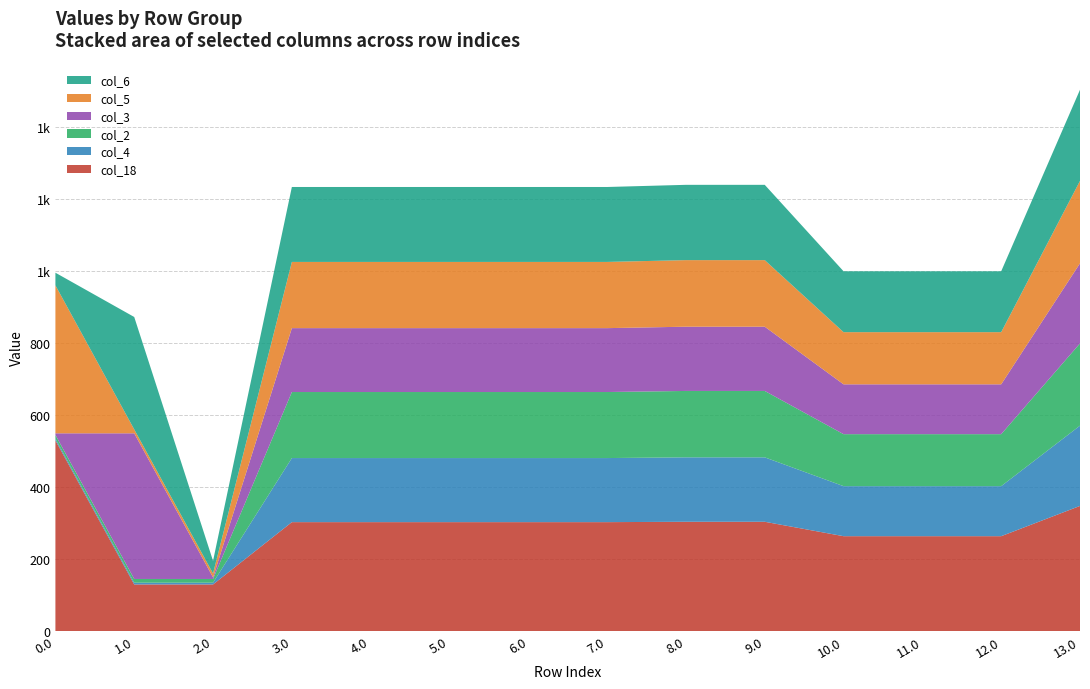

Reading left to right, list all the values displayed in this chart.

col_18: 529.6	129.6	129.6	302.6	302.6	302.6	302.6	302.6	303.6	303.6	263.6	263.6	263.6	347.6
col_4: 4.9	4.9	4.9	177.9	177.9	177.9	177.9	177.9	178.9	178.9	138.9	138.9	138.9	222.9
col_2: 10.3	10.3	10.3	183.3	183.3	183.3	183.3	183.3	184.3	184.3	144.3	144.3	144.3	228.3
col_3: 4.4	404.4	4.4	177.4	177.4	177.4	177.4	177.4	178.4	178.4	138.4	138.4	138.4	222.4
col_5: 410.8	10.8	10.8	183.8	183.8	183.8	183.8	183.8	184.8	184.8	144.8	144.8	144.8	228.8
col_6: 35.0	312.1	35.0	208.0	208.0	208.0	208.0	208.0	209.0	209.0	169.0	169.0	169.0	253.0